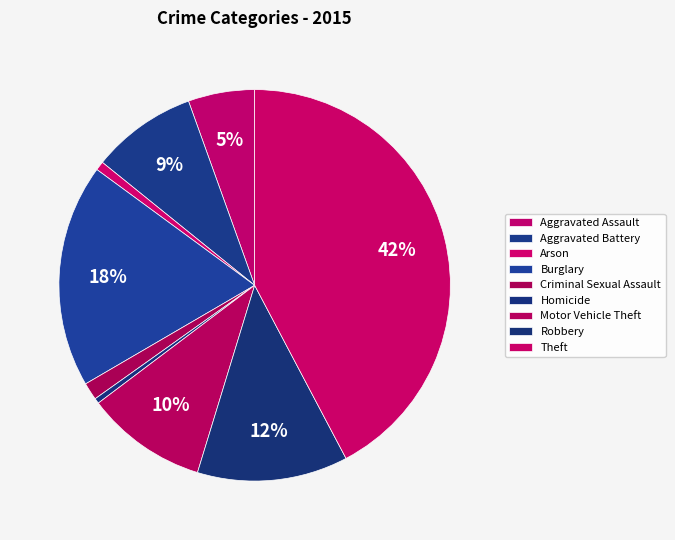

To the nearest percent, what portion does Aggravated Battery represent?

9%